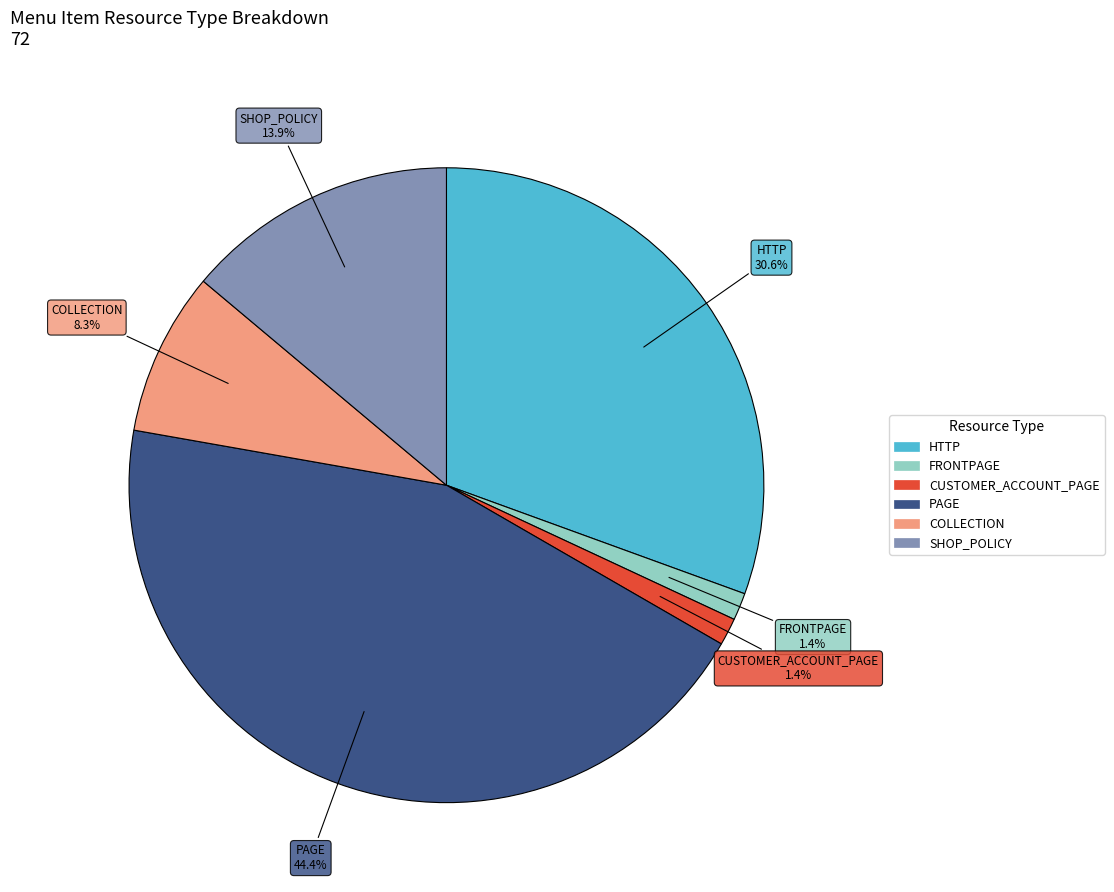

Count the number of slices in the pie.

6